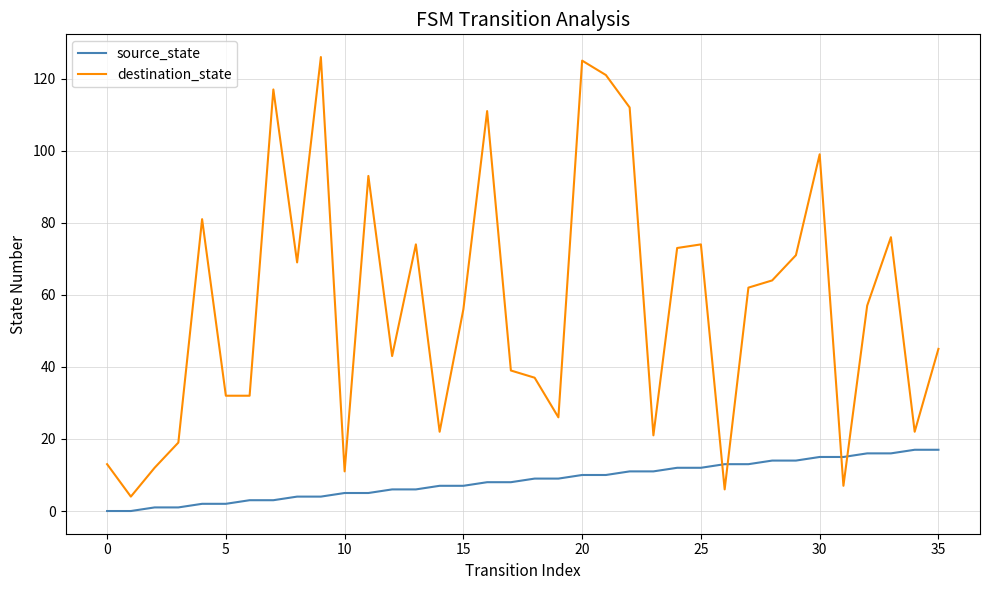

Which series has the largest total across all categories?

destination_state